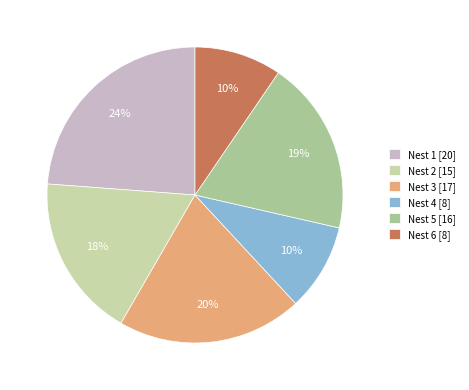

How many segments does this pie chart have?

6